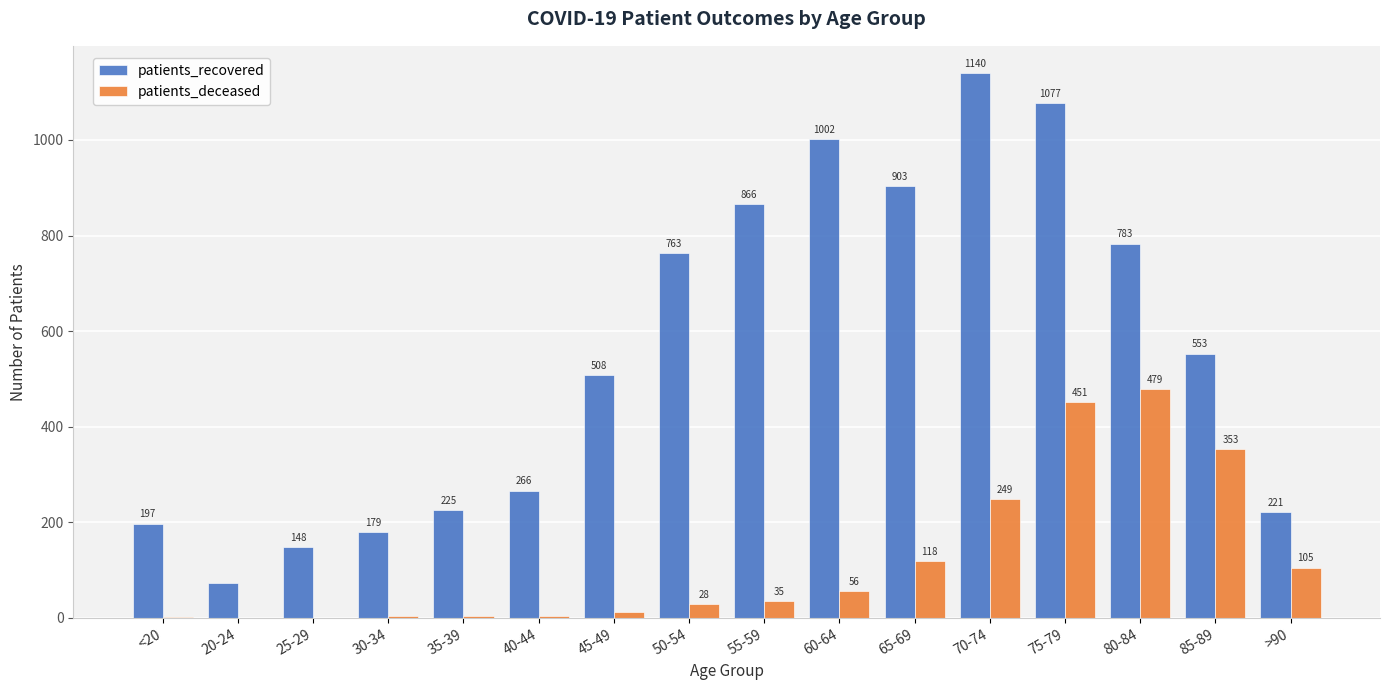

What are all the series names shown in the legend?

patients_recovered, patients_deceased